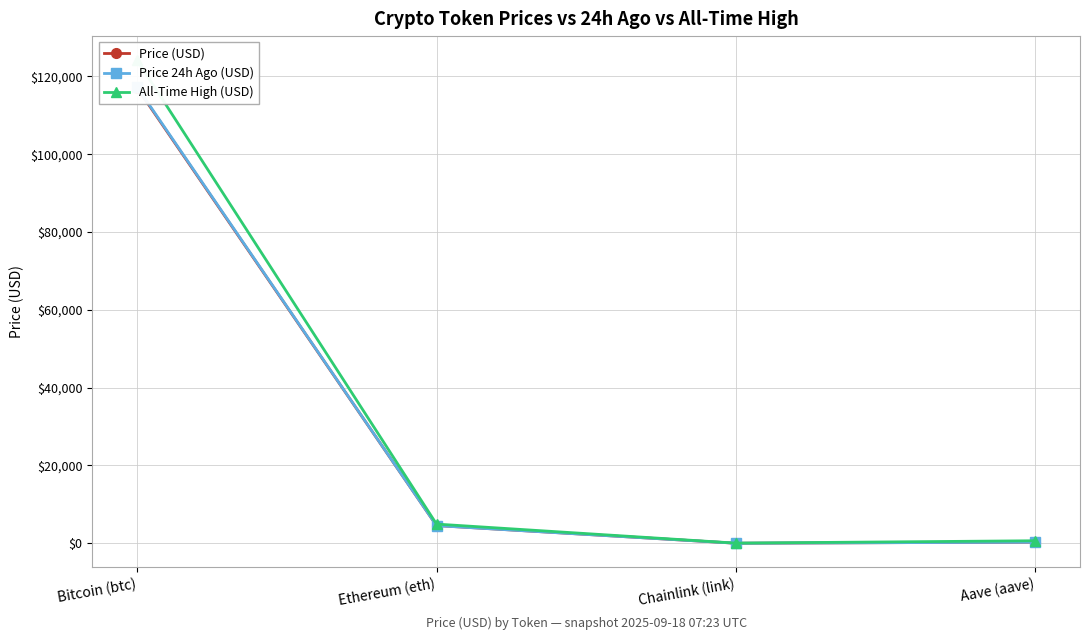

How many lines are shown in the chart?

3